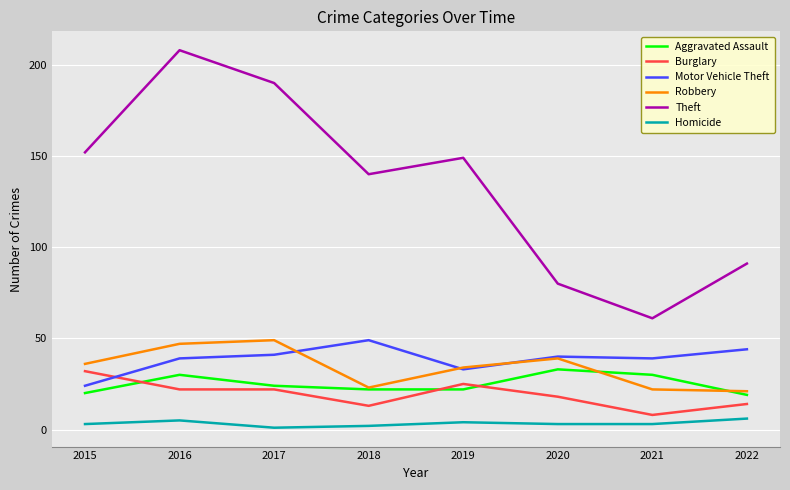

What is the highest value of the Homicide series?

6